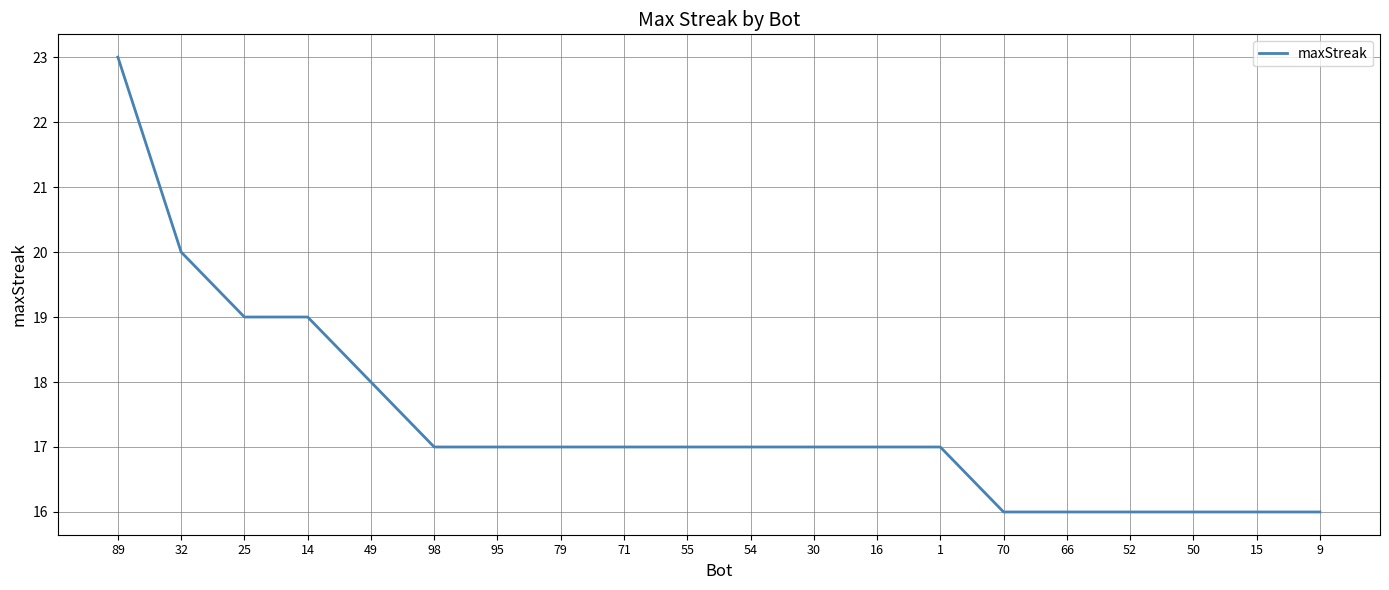

Read the value at 66.

16